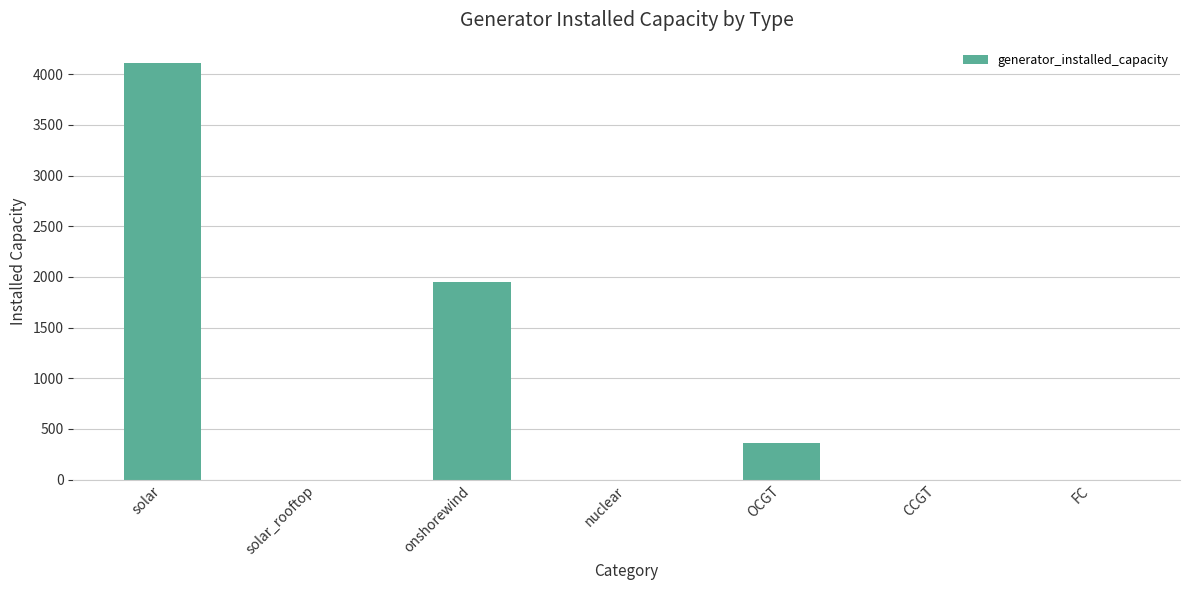

Are the bars horizontal?

No